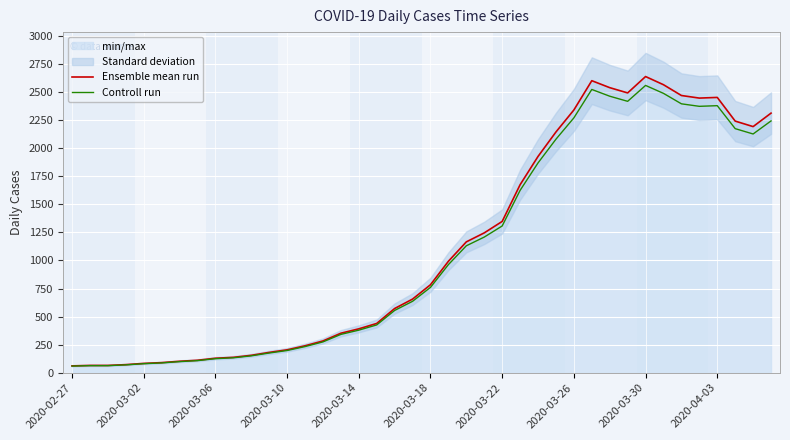

In Ensemble mean run, how many points are lower than both neighbors (excluding endpoints)?

3